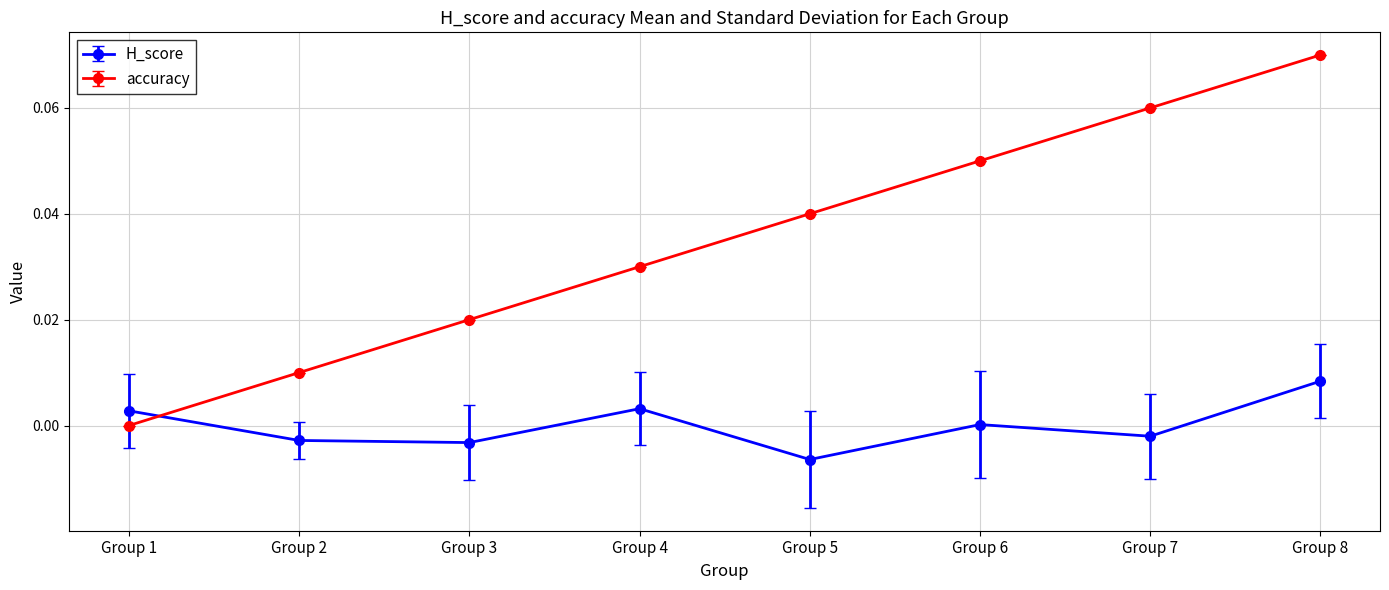

Which series has the largest total across all categories?

accuracy